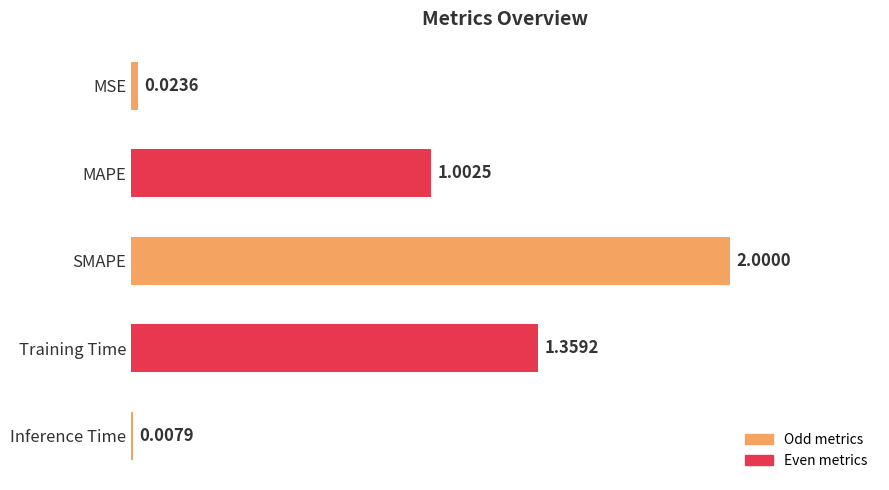

Rank the categories by value from highest to lowest.

SMAPE, Training Time, MAPE, MSE, Inference Time